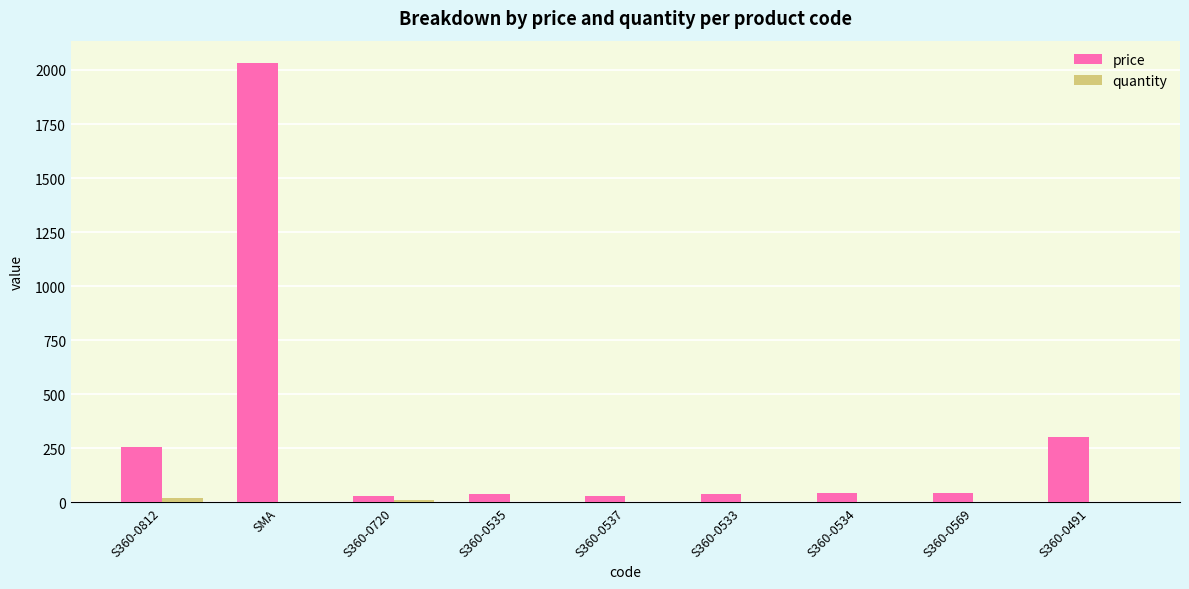

At which category does the chart reach its peak across all series?

SMA